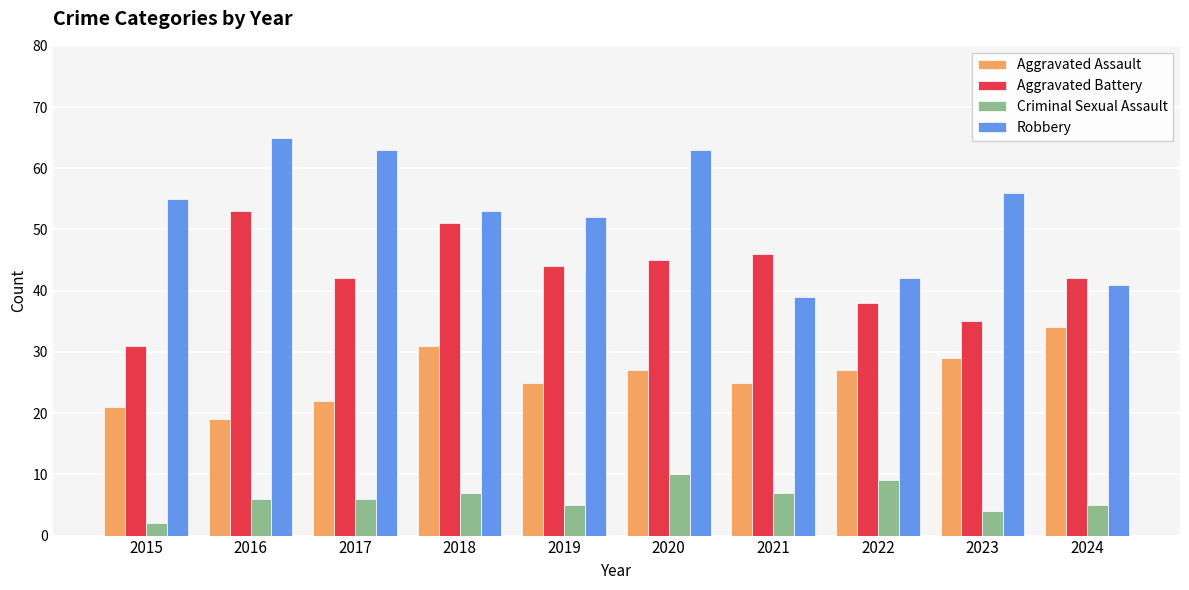

What is the difference between the second highest and second lowest values in the Robbery series?

22